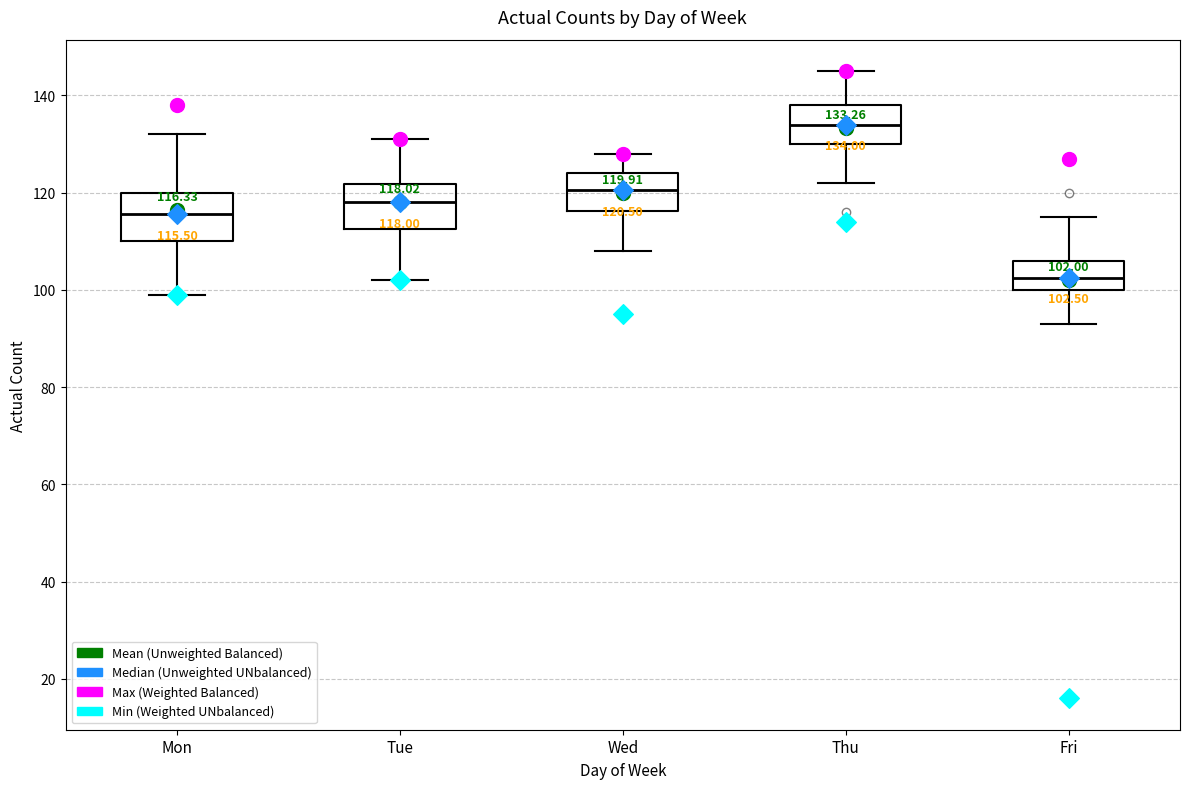

Which box's median line is the lowest?

Fri